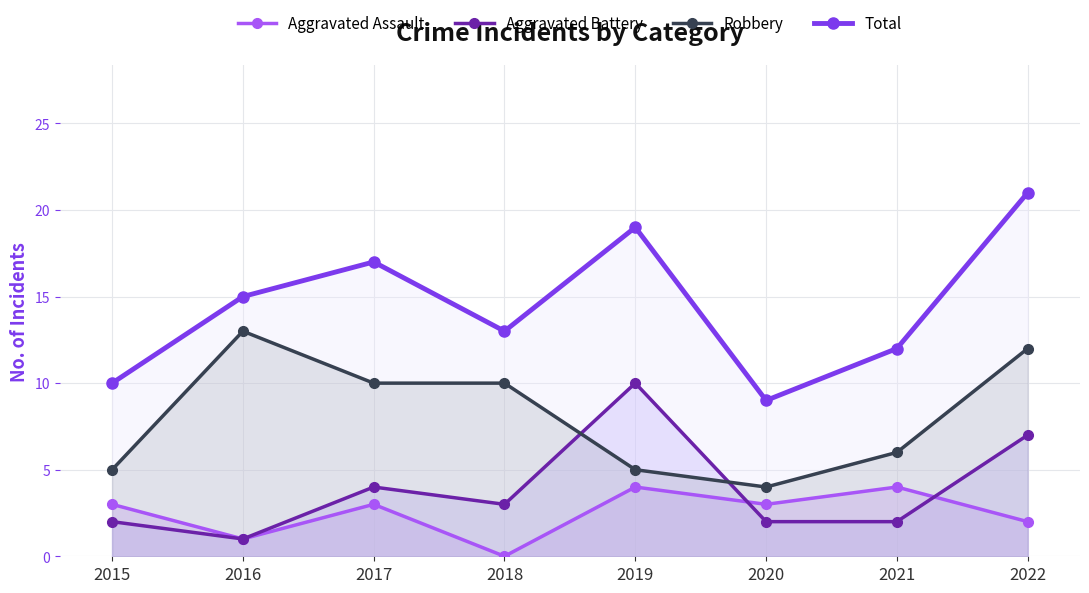

What is the difference between the Total values at 2021 and 2015?

2